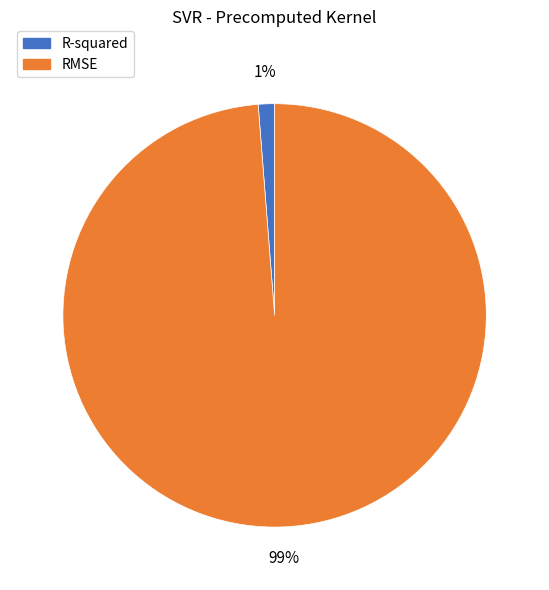

How many slices are in this pie chart?

2